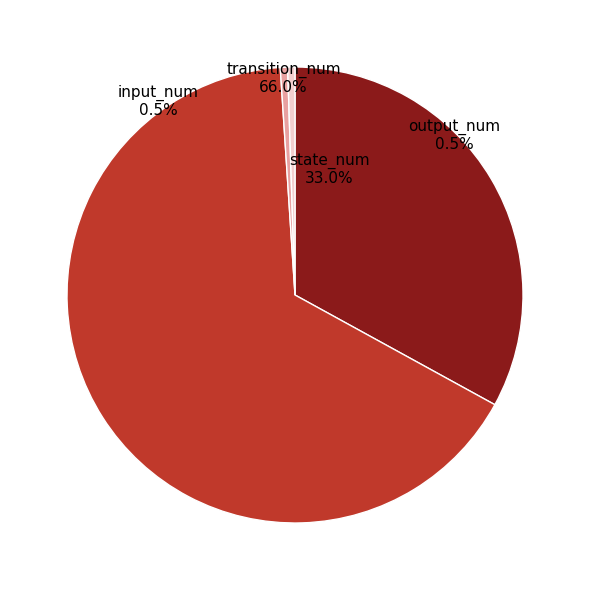

To the nearest percent, what percentage of the pie is state_num?

33%